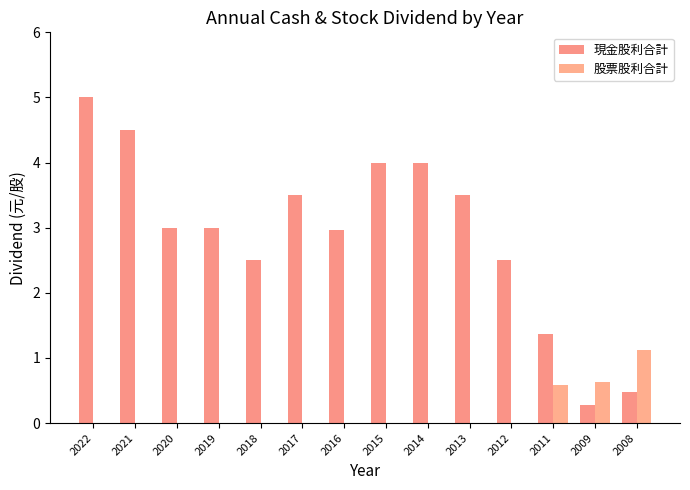

Which has a higher value, 2011 or 2009?

2011